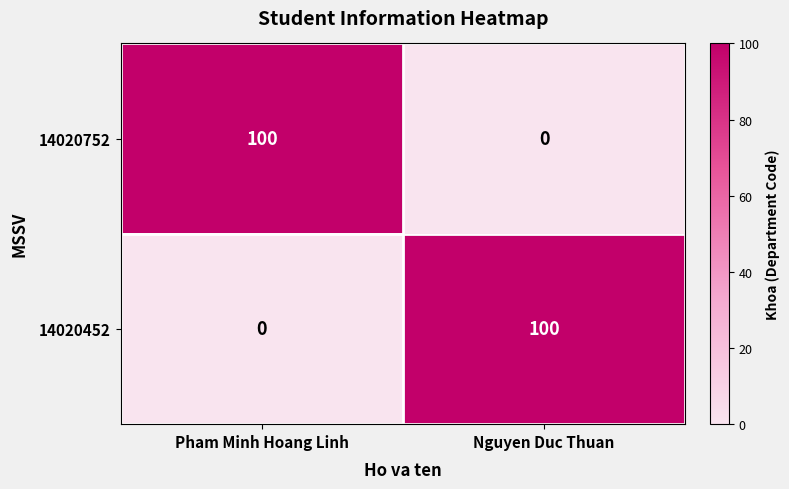

What is the highest value of the 14020752 series?

100